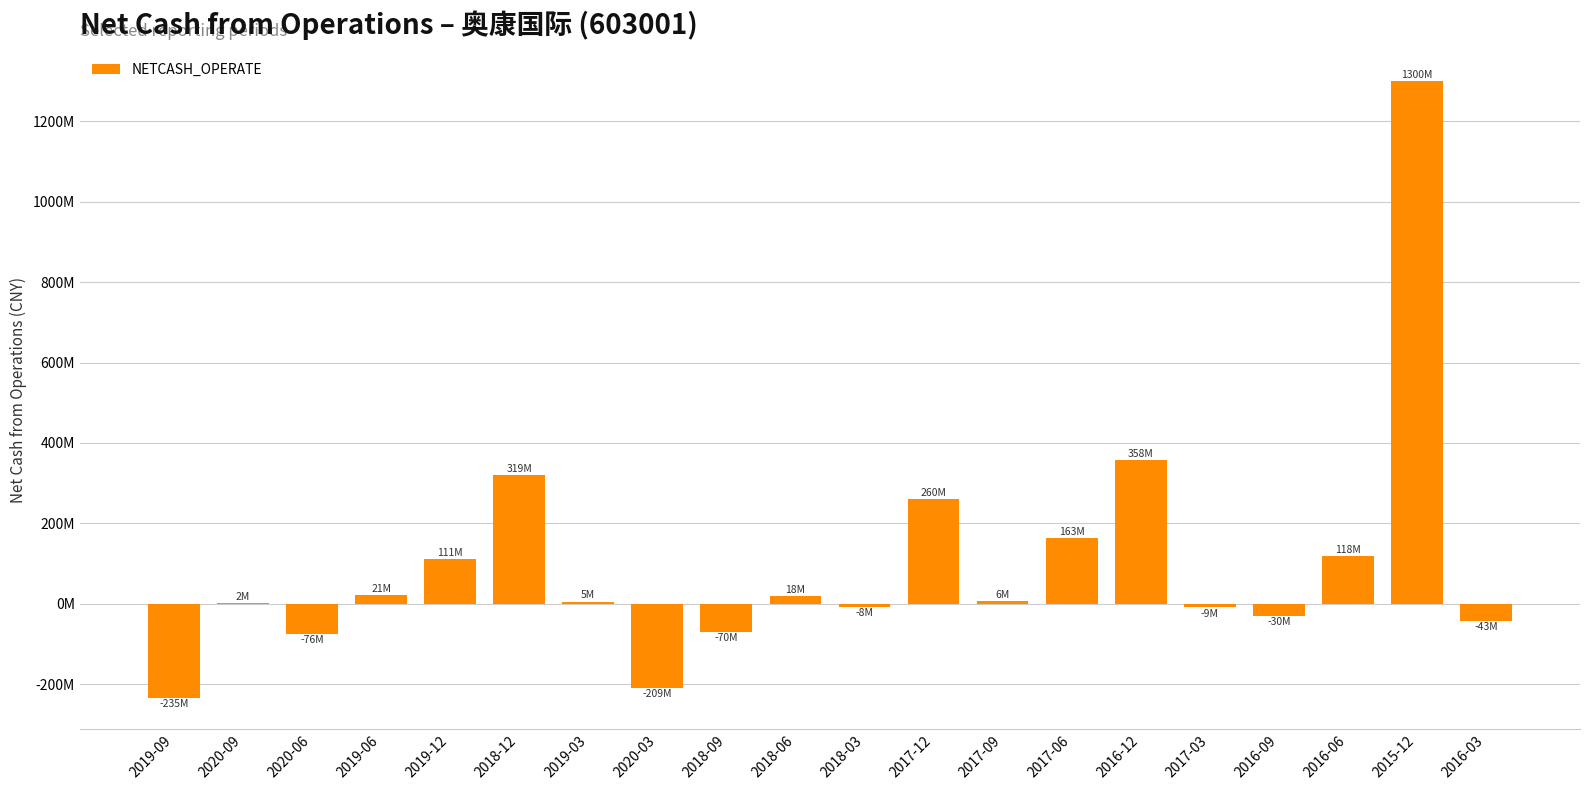

Reading right to left, list all the values displayed in this chart.

2016-03=-43327052.6	2015-12=1300089496.0	2016-06=117626307.1	2016-09=-29584176.8	2017-03=-9094538.4	2016-12=358149466.4	2017-06=163109808.2	2017-09=5850405.9	2017-12=260245902.4	2018-03=-8421017.1	2018-06=17850054.1	2018-09=-69701533.6	2020-03=-208992456.1	2019-03=5184195.2	2018-12=319129263.3	2019-12=111180719.7	2019-06=20978256.4	2020-06=-76148599.3	2020-09=1747257.6	2019-09=-235081510.8